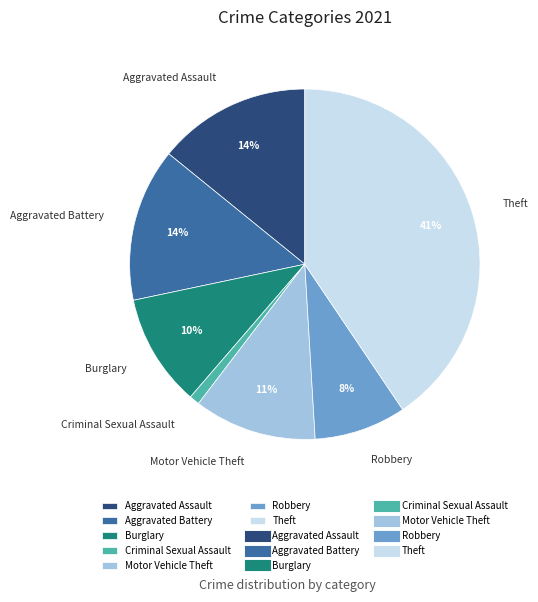

To the nearest percent, what is the difference between the largest and smallest slice percentages?

40%